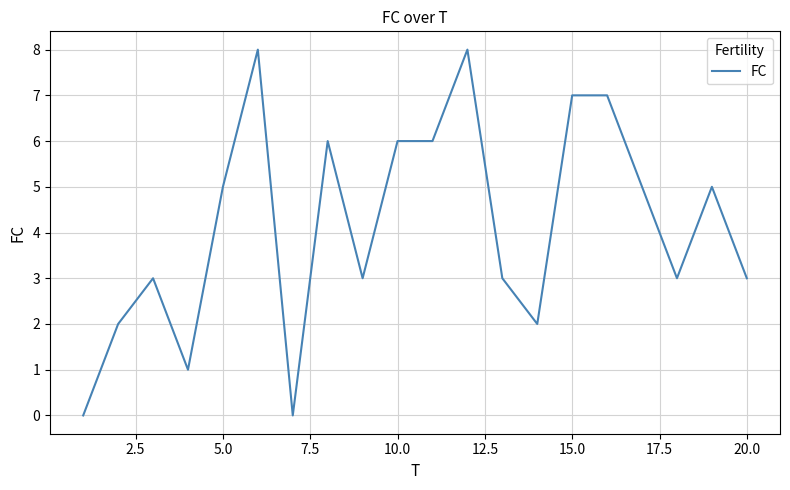

What is the average value?

4